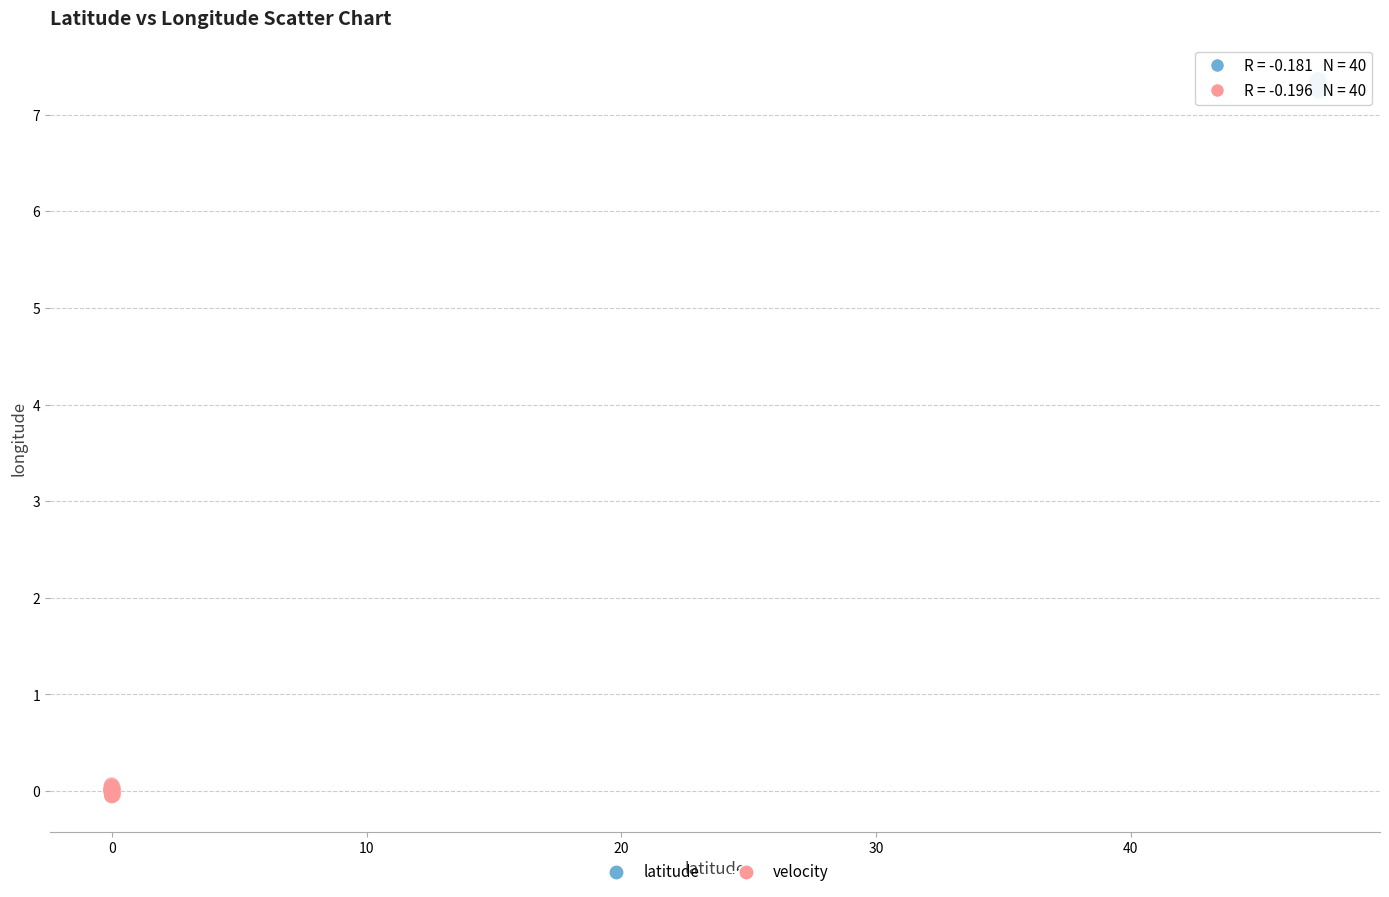

Which series reaches the minimum Y coordinate?

velocity